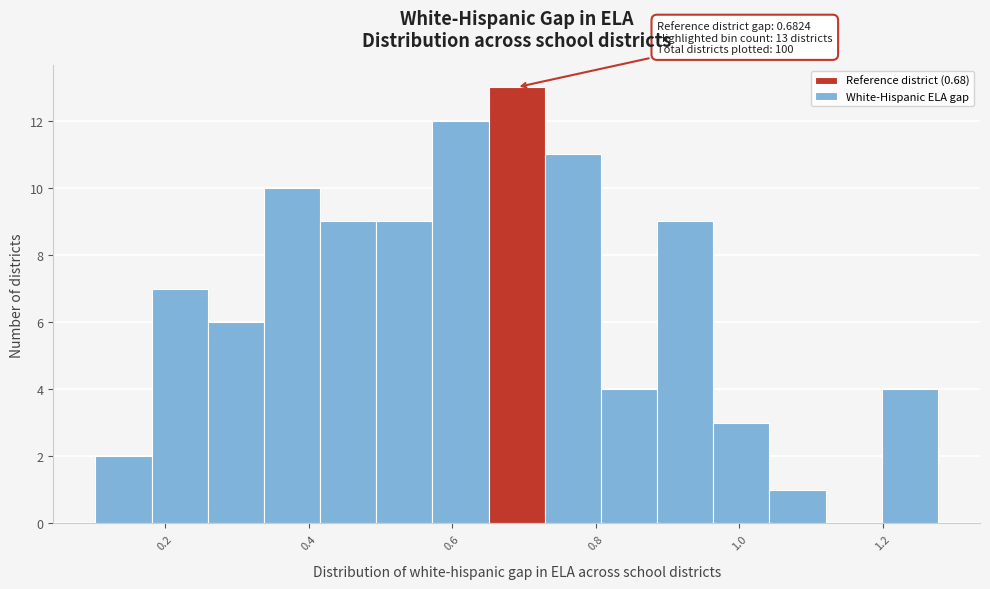

Around what value on the x-axis is the tallest bar? Give the approximate position of its centre, as read against the axis.

0.68